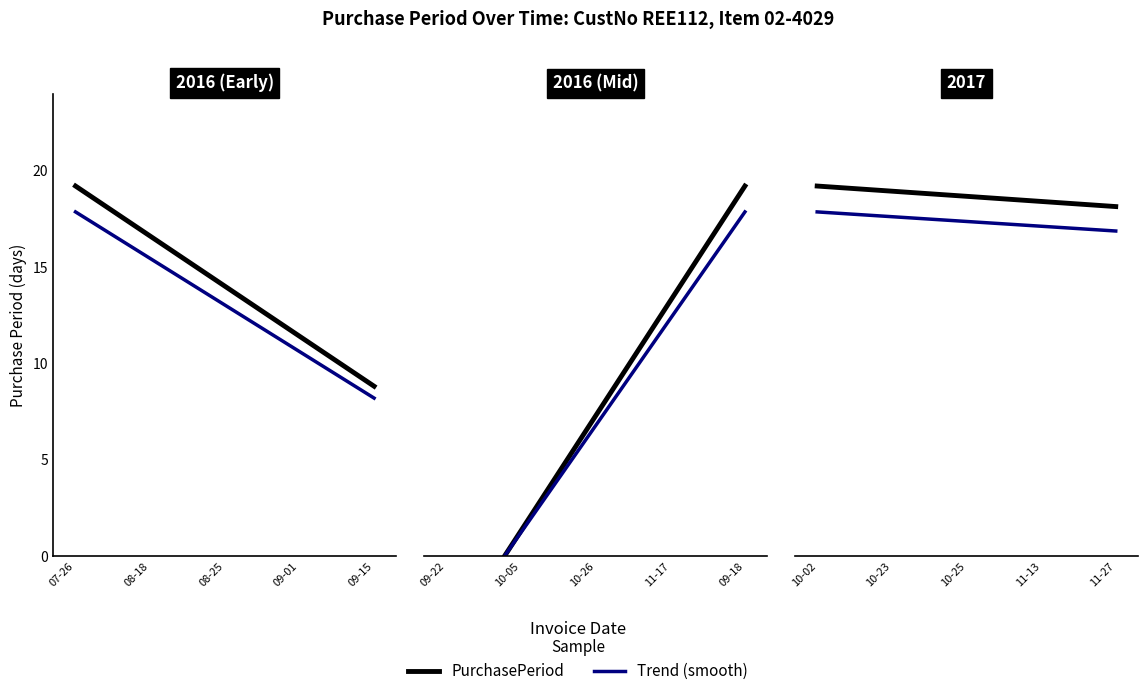

Rank the series by their maximum value, from lowest to highest.

Trend (smooth), PurchasePeriod